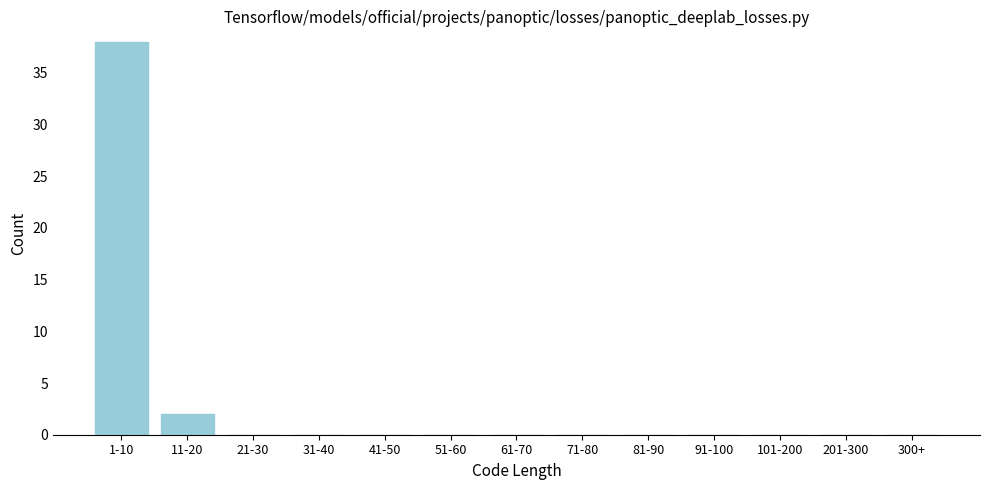

Reading left to right, transcribe all the data shown in this chart.

1-10=38	11-20=2	21-30=0	31-40=0	41-50=0	51-60=0	61-70=0	71-80=0	81-90=0	91-100=0	101-200=0	201-300=0	300+=0